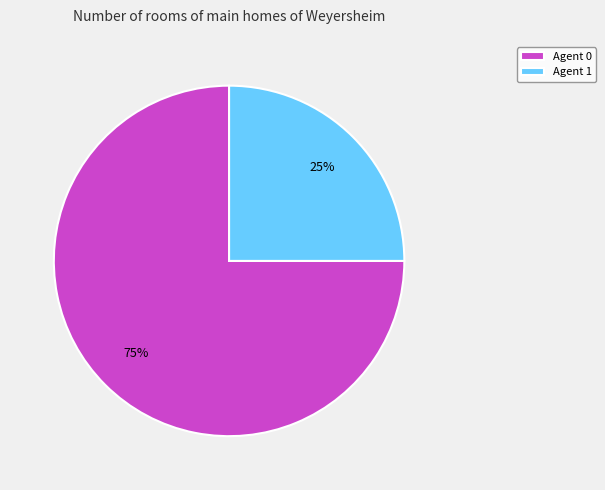

Which category has the biggest portion of the pie?

Agent 0